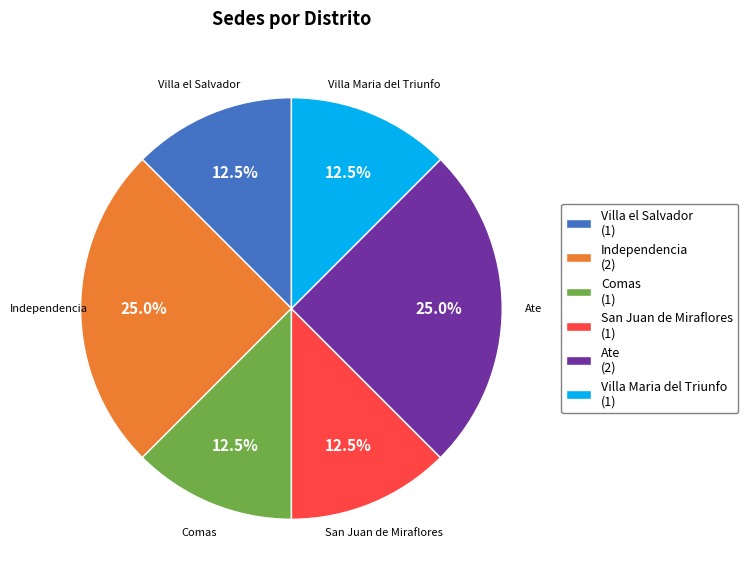

How many slices are in this pie chart?

6